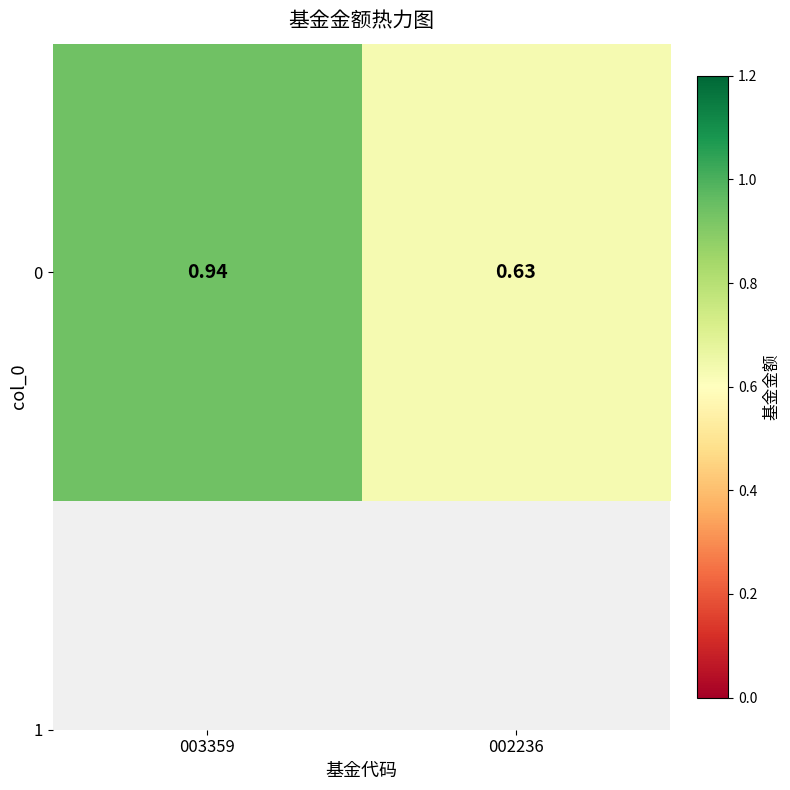

Rank the categories by value from lowest to highest.

002236, 003359